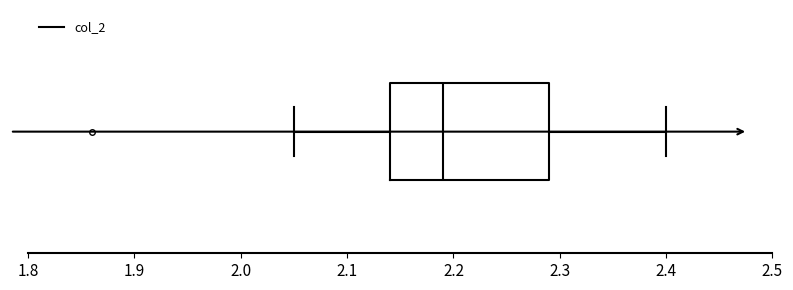

Transcribe this box plot: give where the median line is, the range the box spans, and where the two whiskers end, as read against the x-axis. The values are not printed on the chart, so give them approximately, as read against the axis.

median 2.19, box 2.14 to 2.29, whiskers 2.05 to 2.40